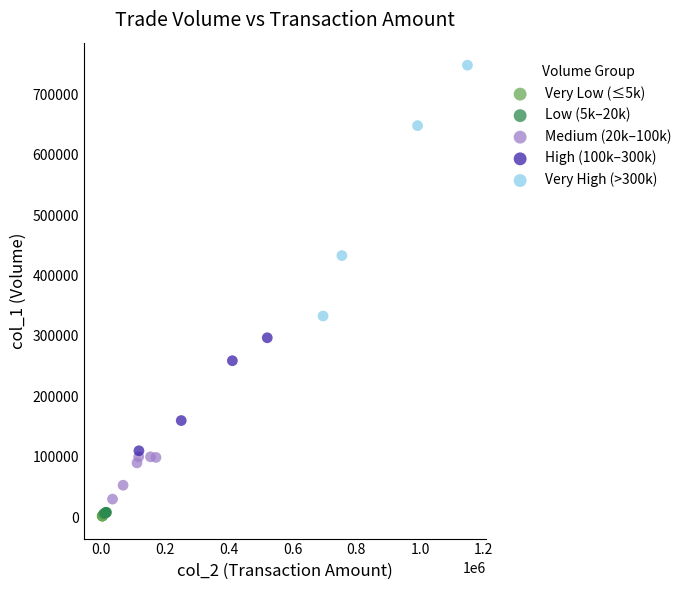

Which series reaches the maximum Y coordinate?

Very High (>300k)